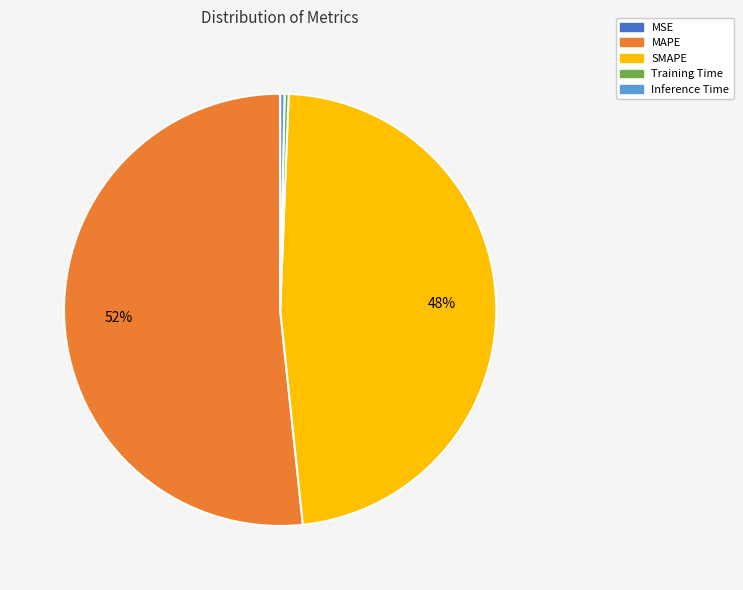

To the nearest percent, what is the average slice percentage?

20%